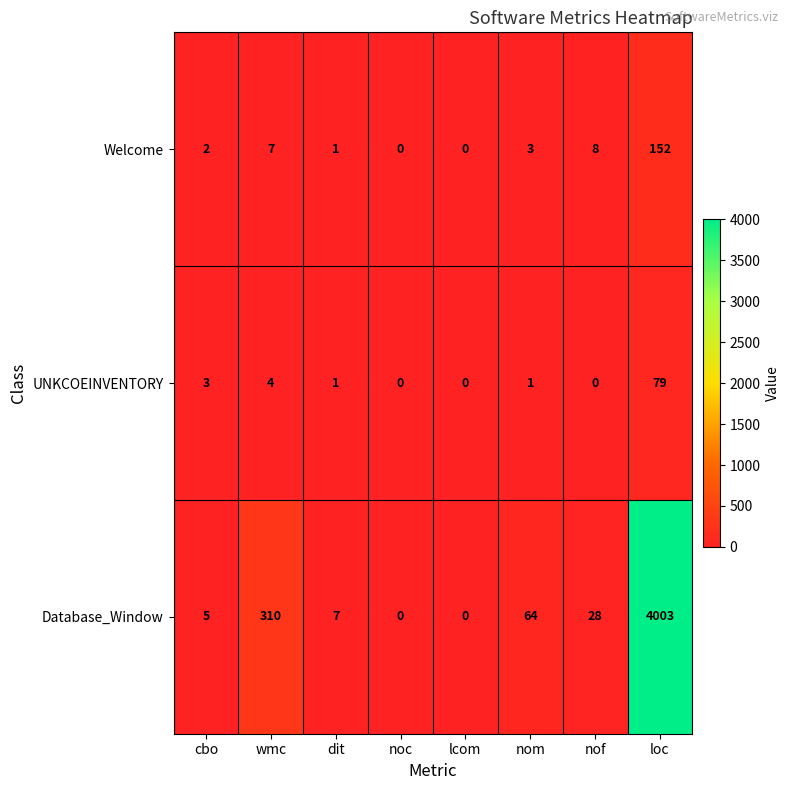

What is the difference between the maximum and minimum values in the Database_Window series?

4003